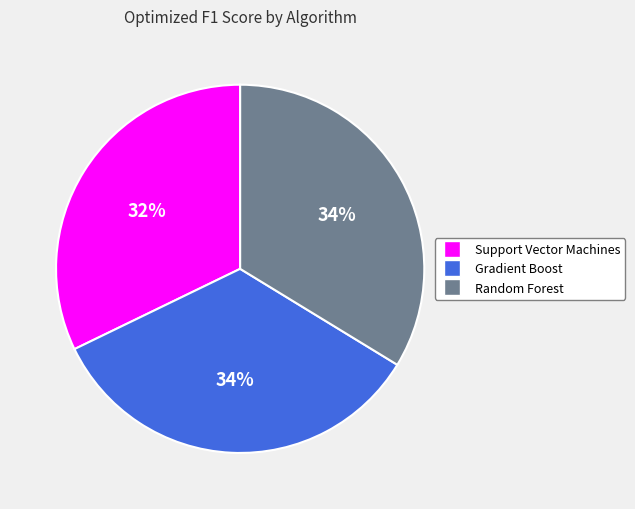

To the nearest percent, what portion does Random Forest represent?

34%